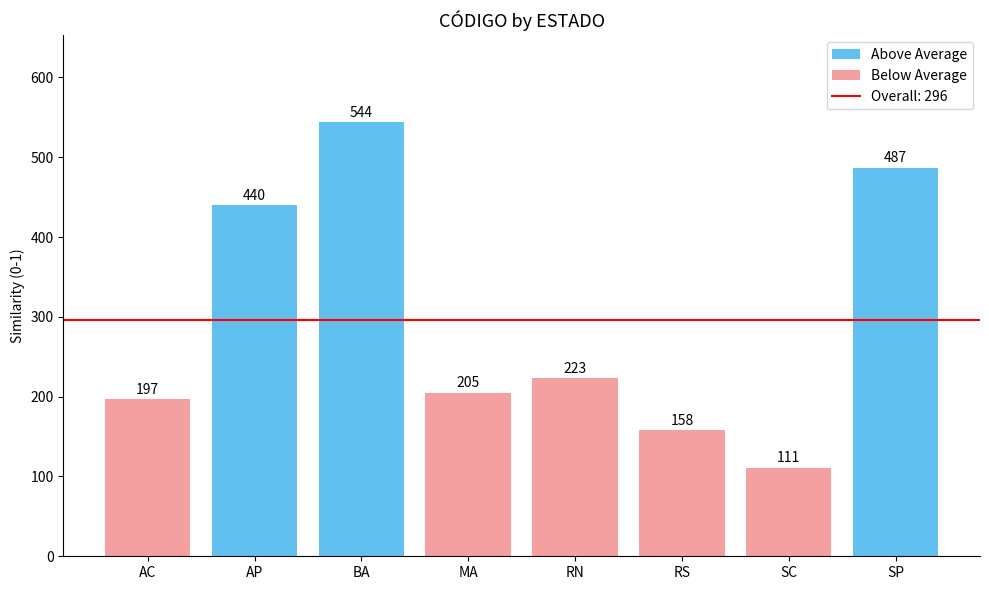

Which label corresponds to the smallest value in the chart?

SC